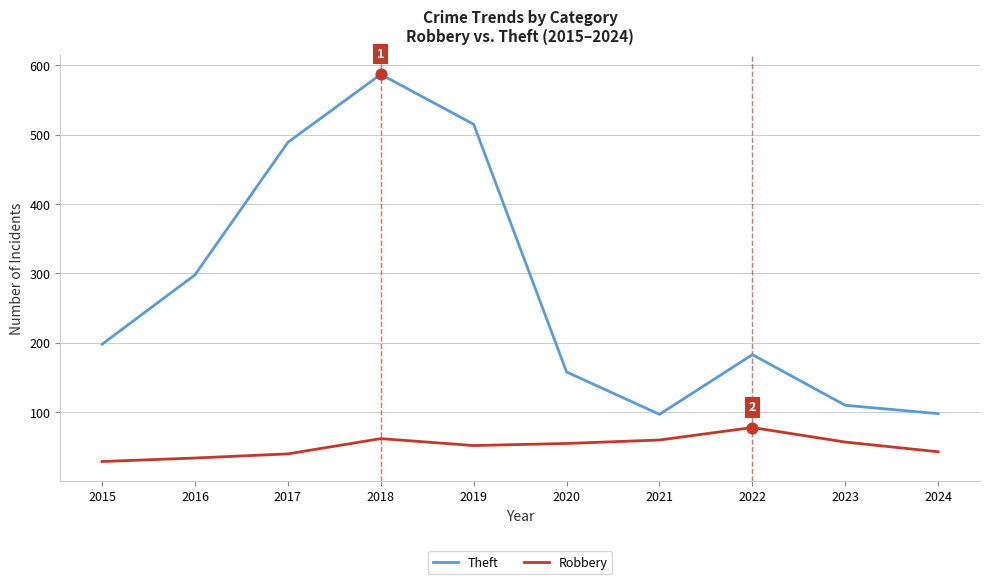

What are all the series names shown in the legend?

Theft, Robbery